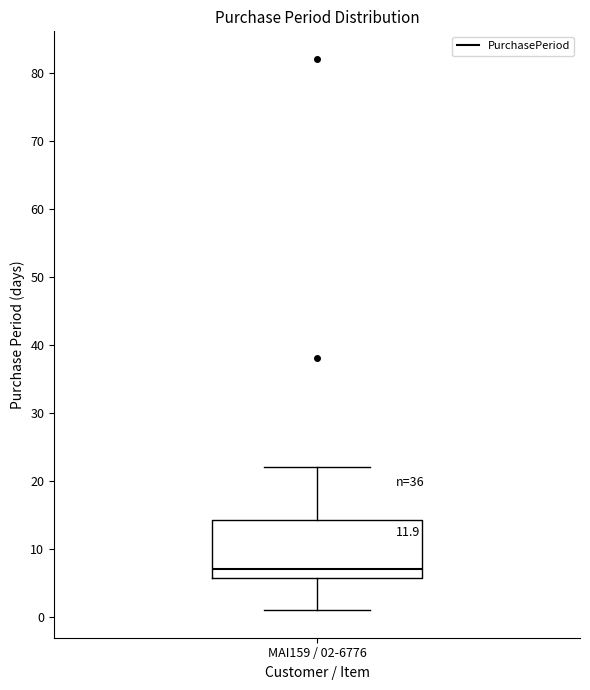

Where does the median line of the box for MAI159 / 02-6776 sit on the y-axis? The values are not printed on the chart, so give them approximately, as read against the axis.

7